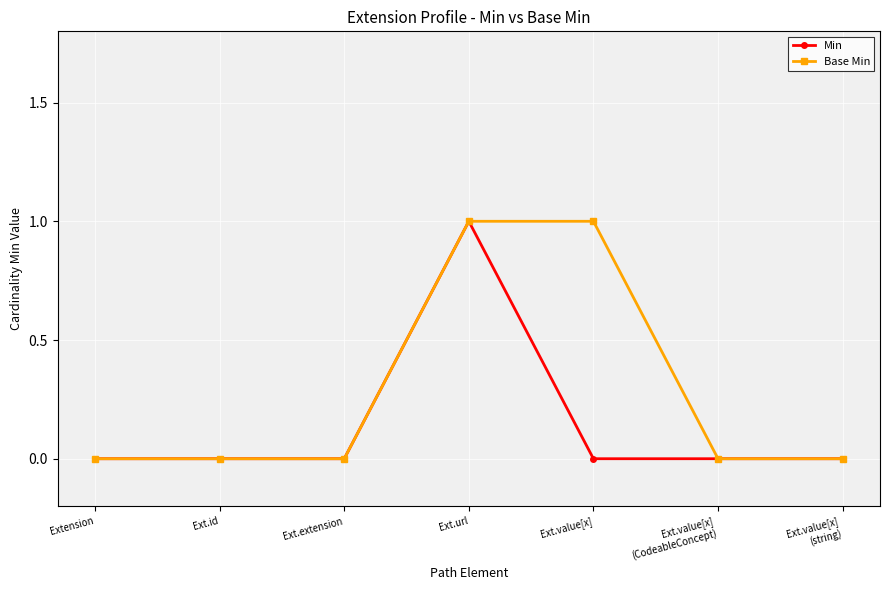

True or false: Min has more than 0 interior local peaks.

True